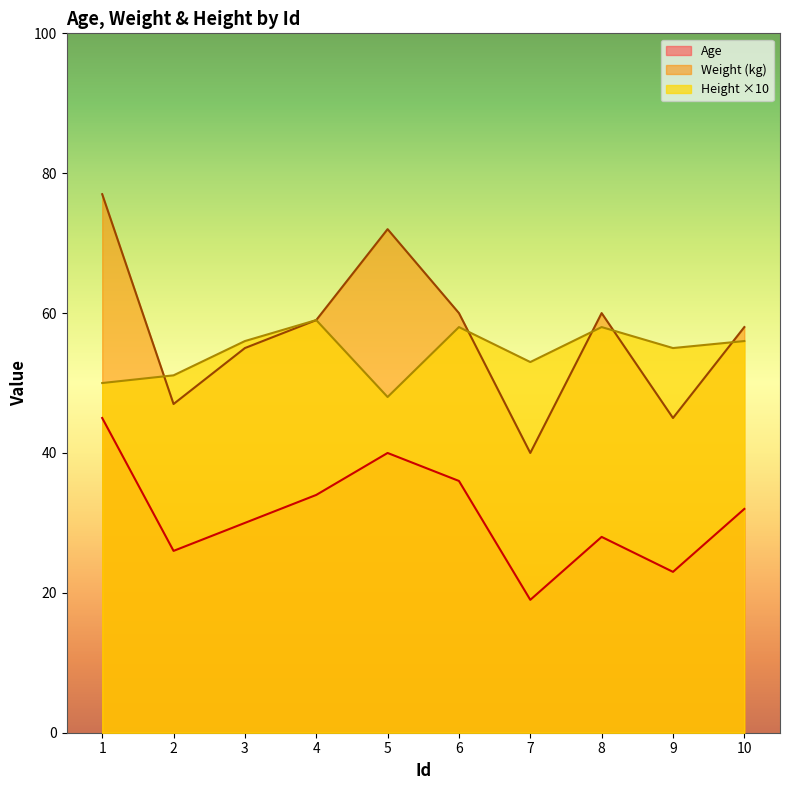

At which label does height reach its peak?

4